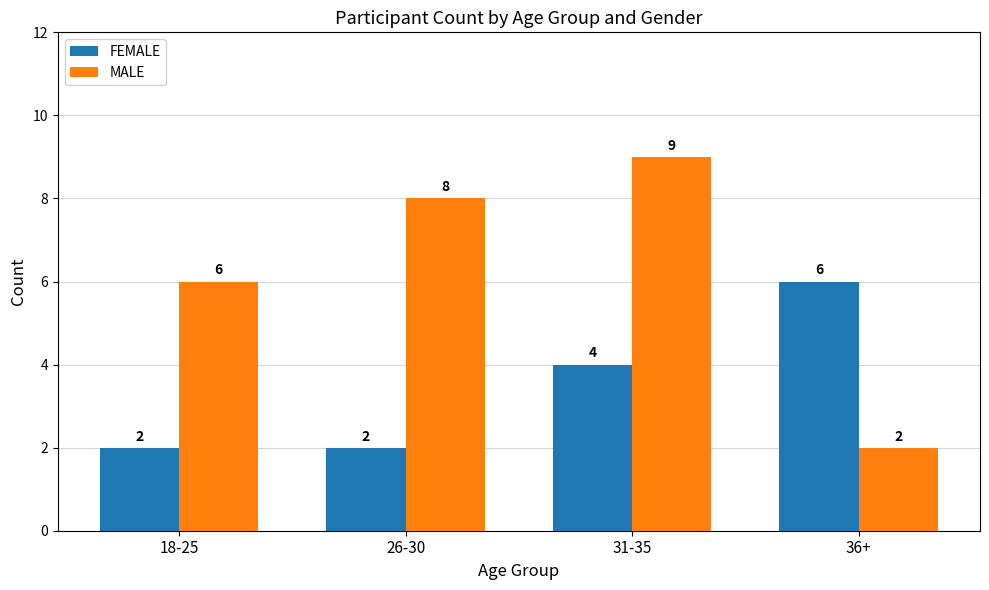

What is the lowest value of the MALE series?

2